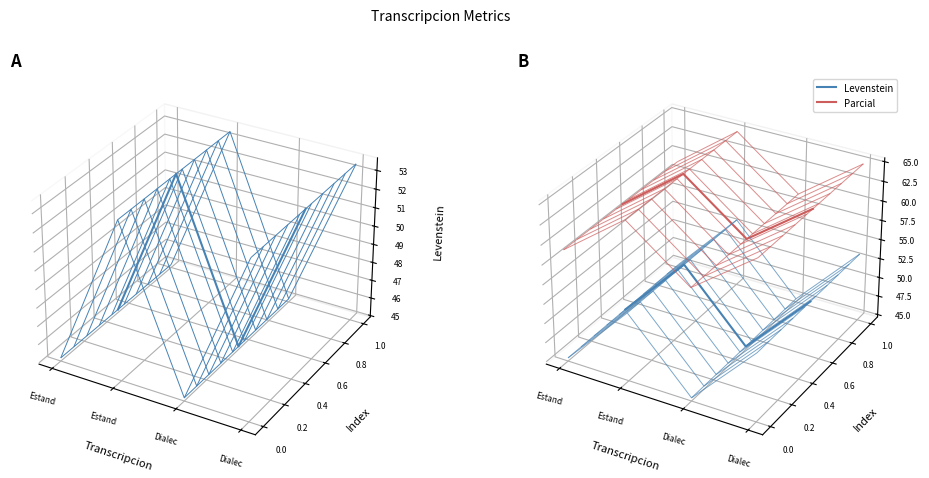

What is the label of the 1st point from the right?

Dialec